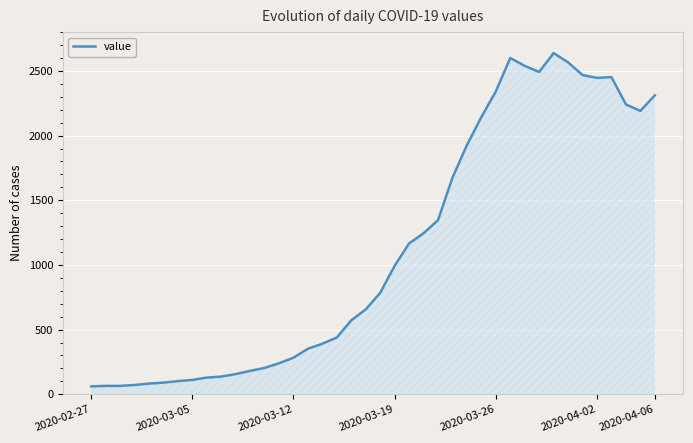

How many lines are shown in the chart?

1